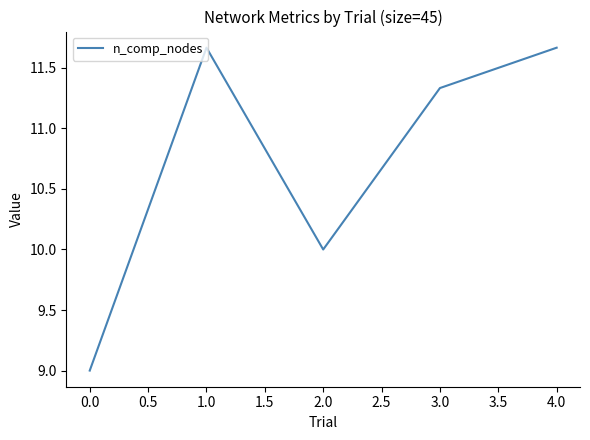

Where is the data nearest to the value 10?

2.0